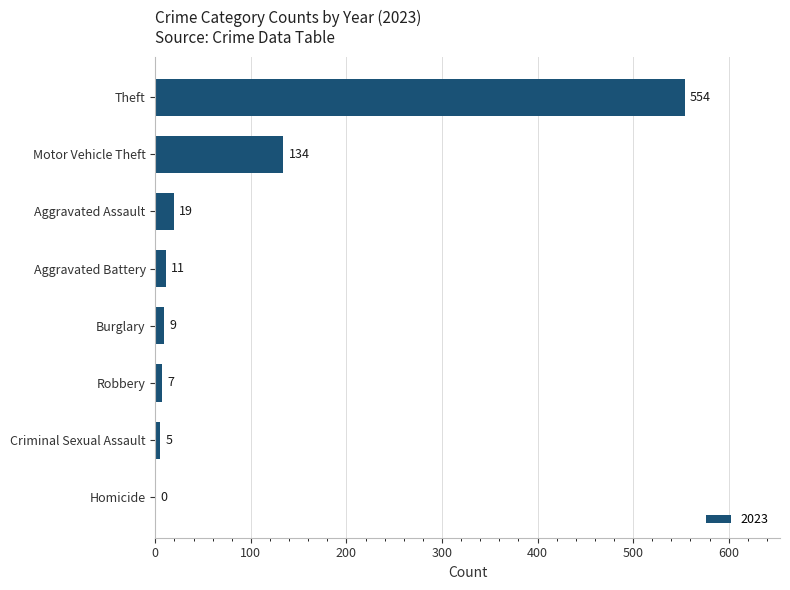

What is the ratio of the value at Criminal Sexual Assault to the value at Burglary?

0.6